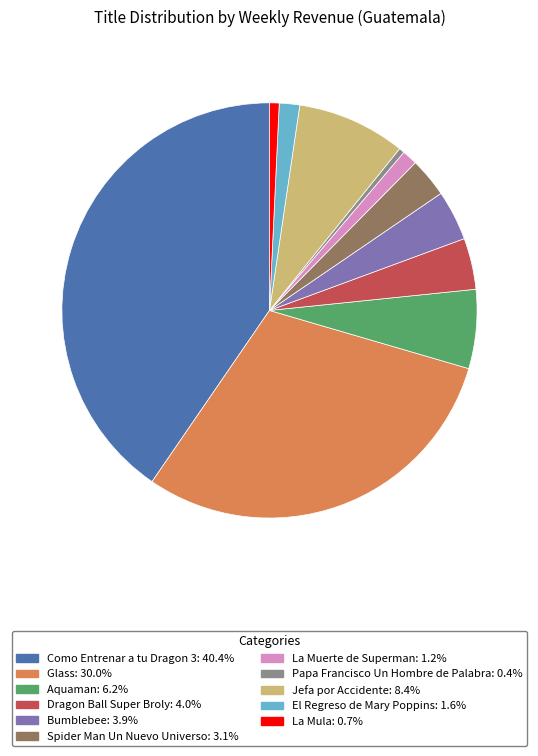

Is it true that Aquaman is 14% of the pie?

False